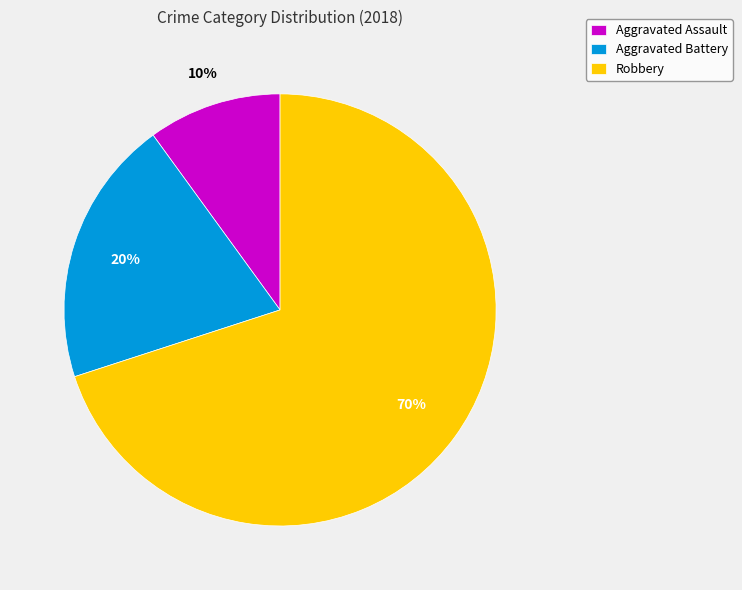

Approximately how many times larger is the value at Robbery compared to Aggravated Assault?

7.0